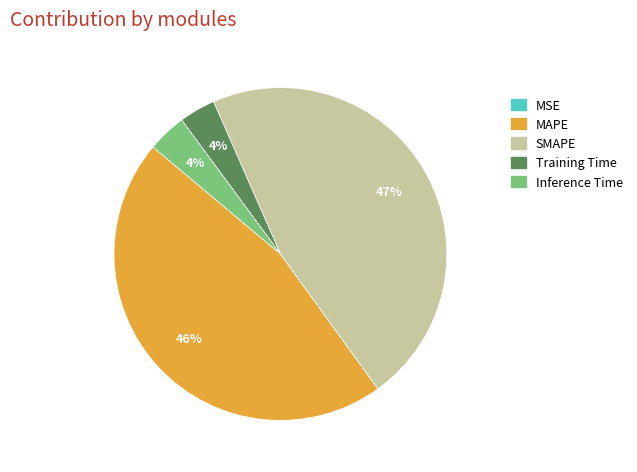

Approximately how many times larger is the value at SMAPE compared to MAPE?

1.0